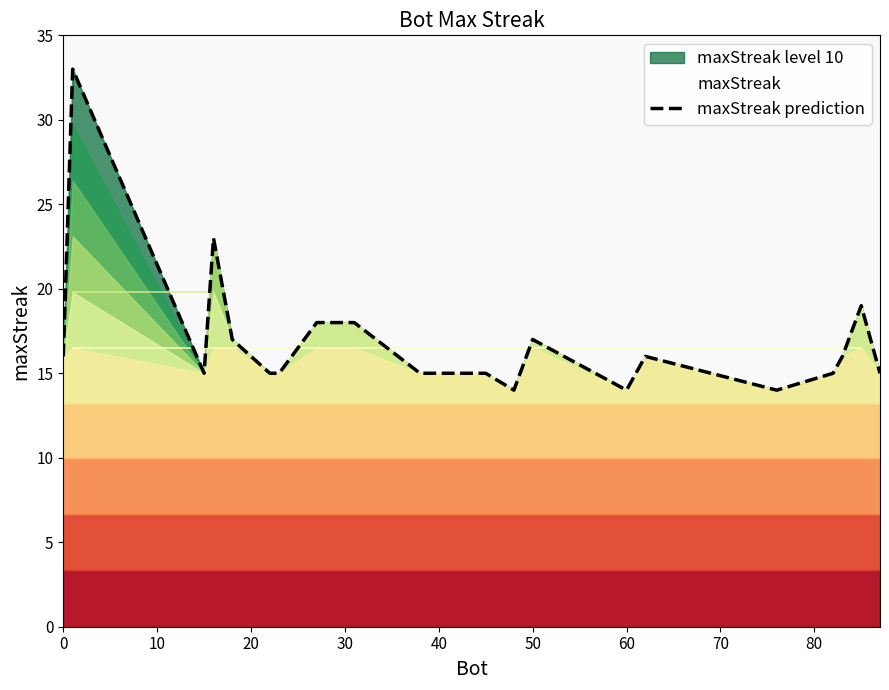

The chart shows a value of 26 at 0. True or false?

False